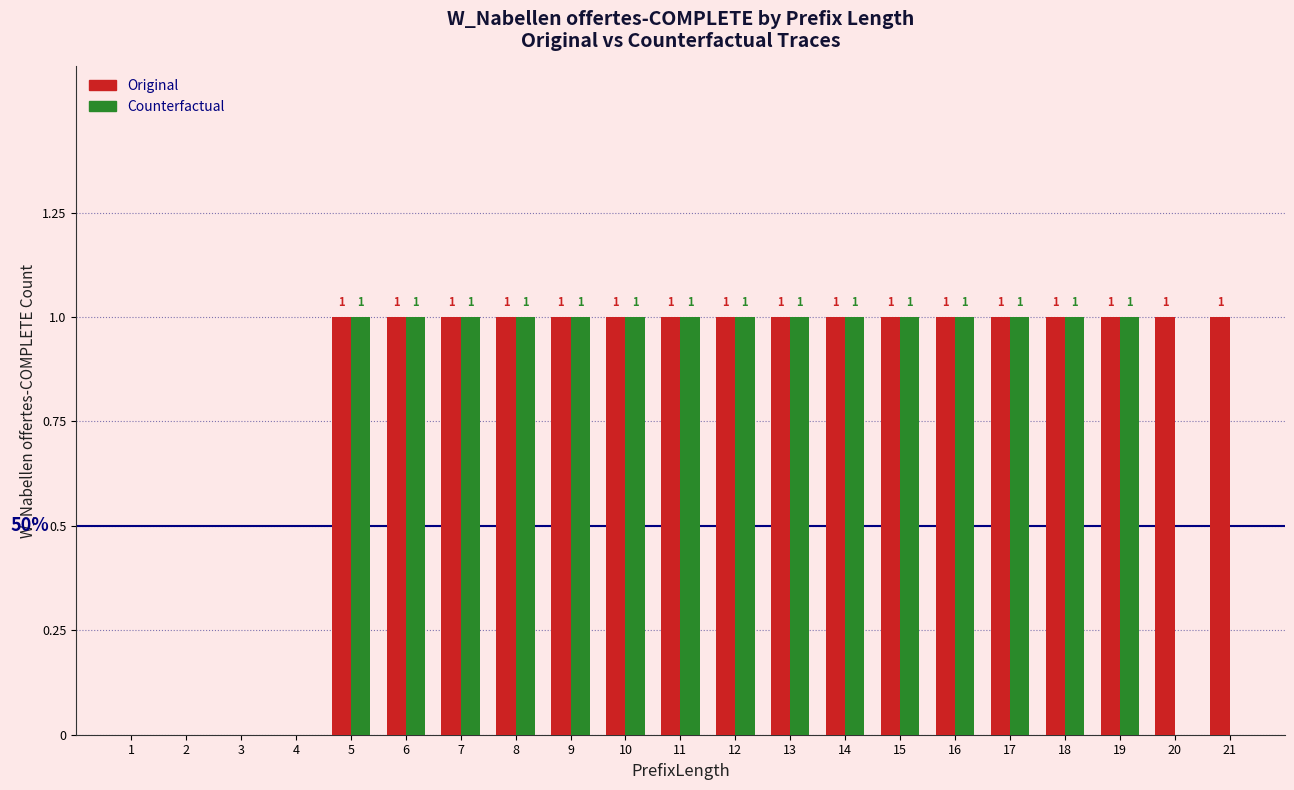

Count the number of data series in this chart.

2